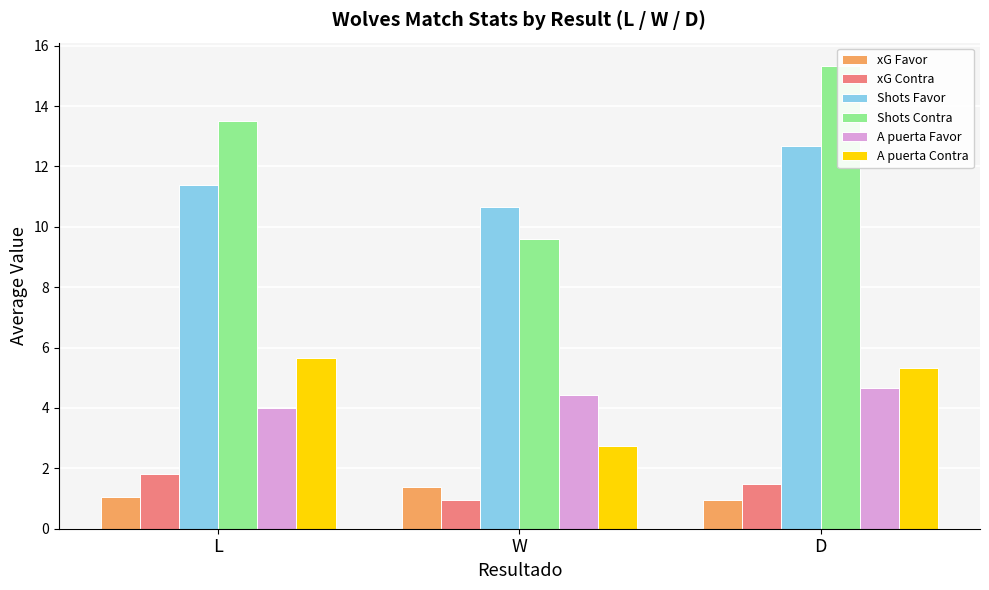

The value of A puerta Contra at W is 2.8. True or false?

True